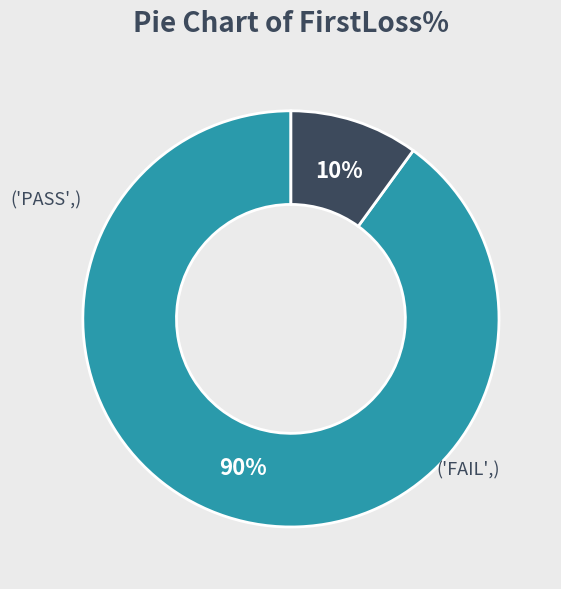

To the nearest percent, what is the average slice percentage?

50%